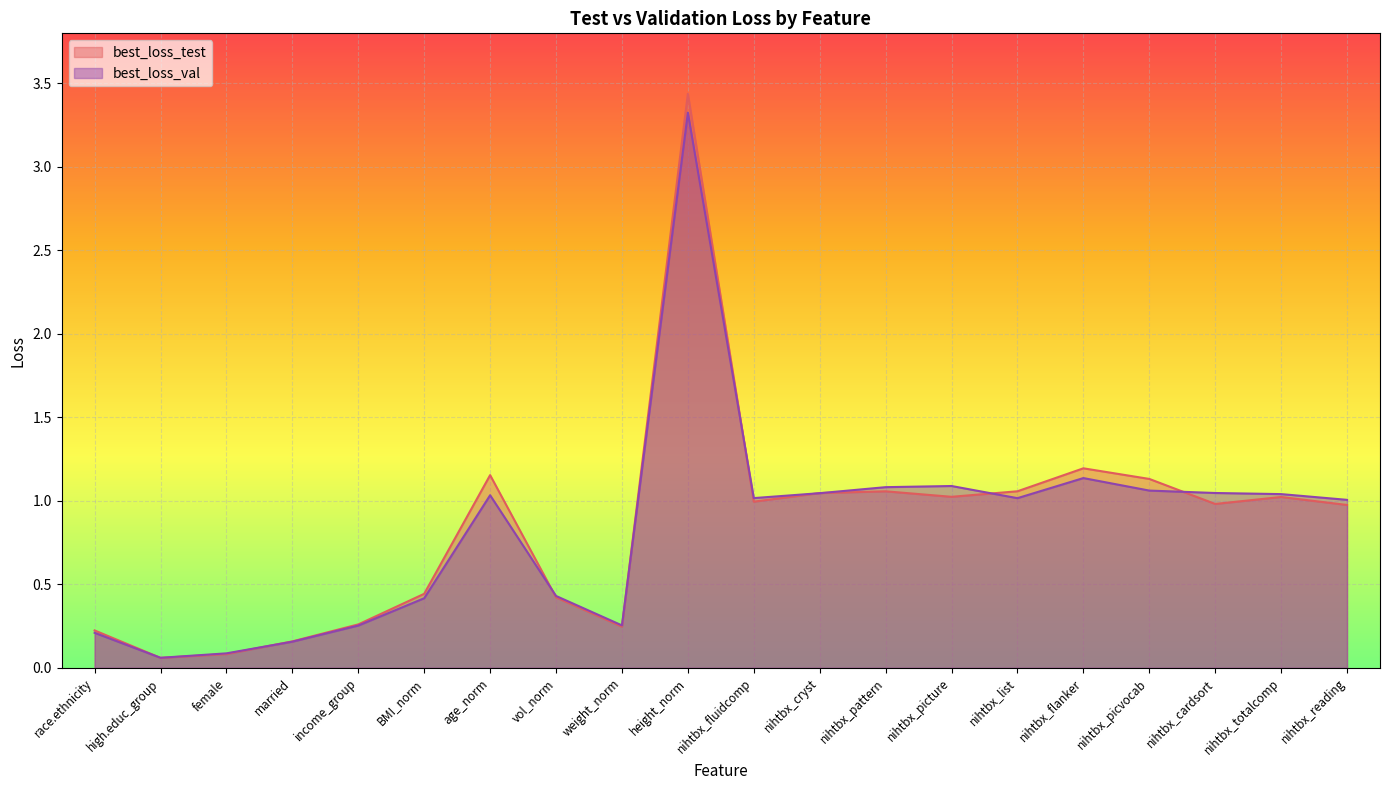

How many interior local valleys does the best_loss_test series have?

5